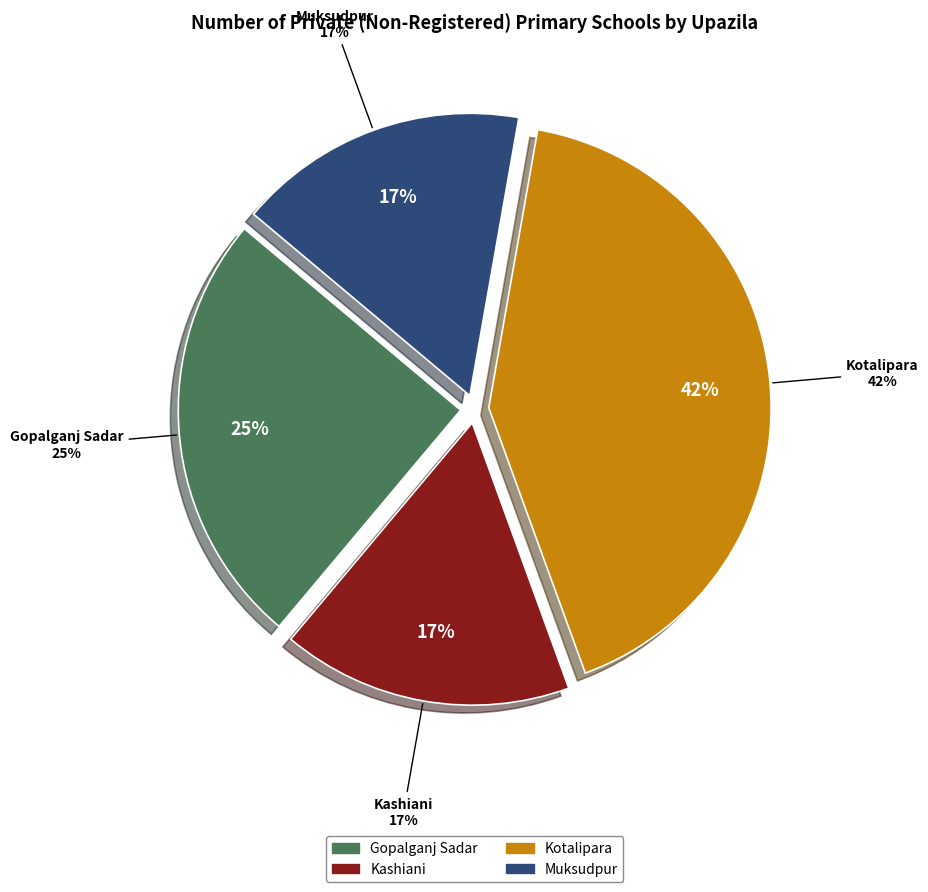

Do Kashiani and Kotalipara together represent more than half of the pie?

Yes